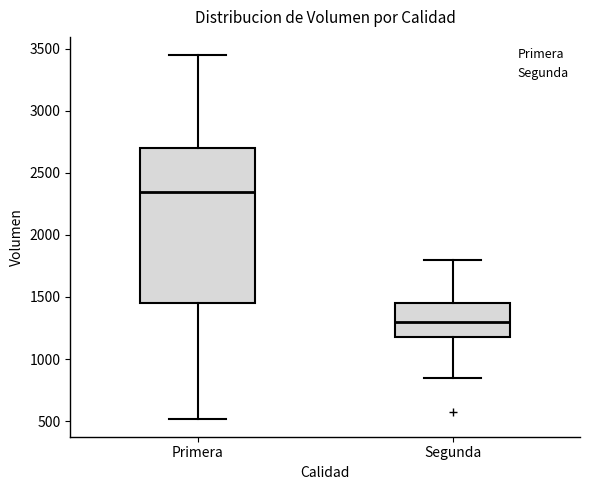

Where is the upper edge of the box for Primera on the y-axis? The values are not printed on the chart, so give them approximately, as read against the axis.

2700